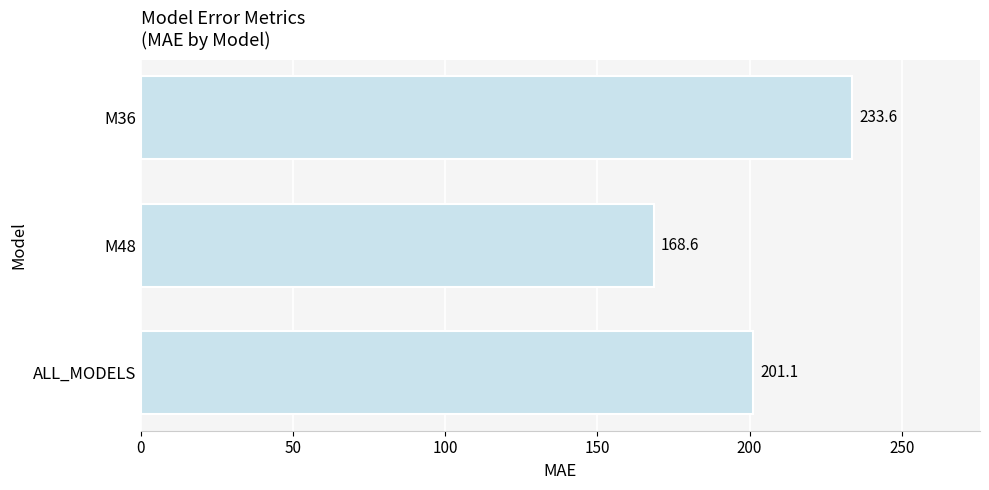

How many bars are there in total?

3